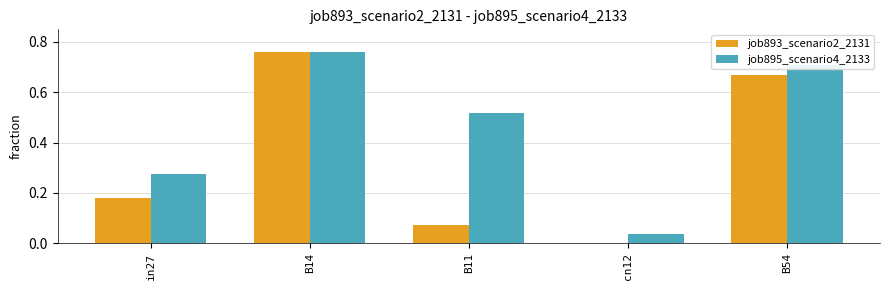

What is the sum of the job895_scenario4_2133 values at B11 and B54?

1.2